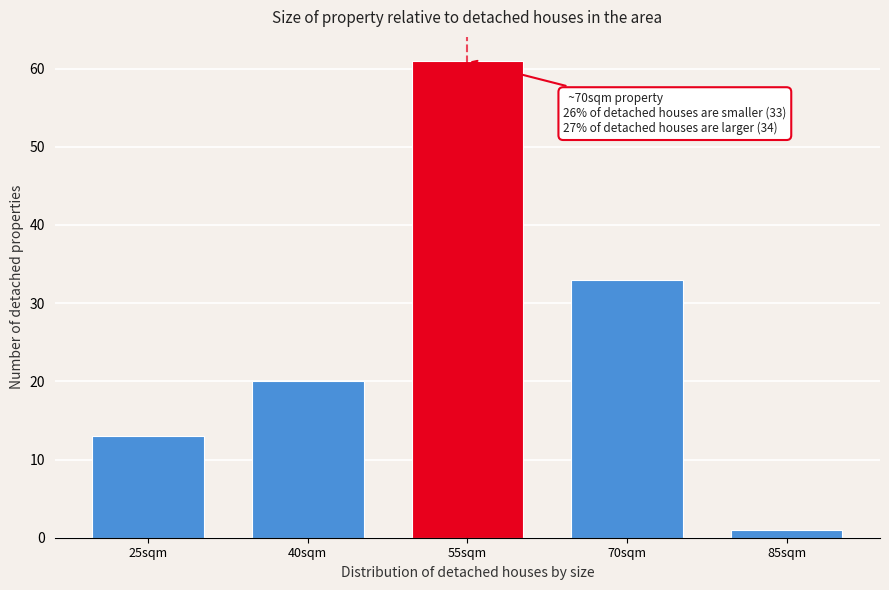

Reading left to right, transcribe all the data shown in this chart.

13	20	61	33	1